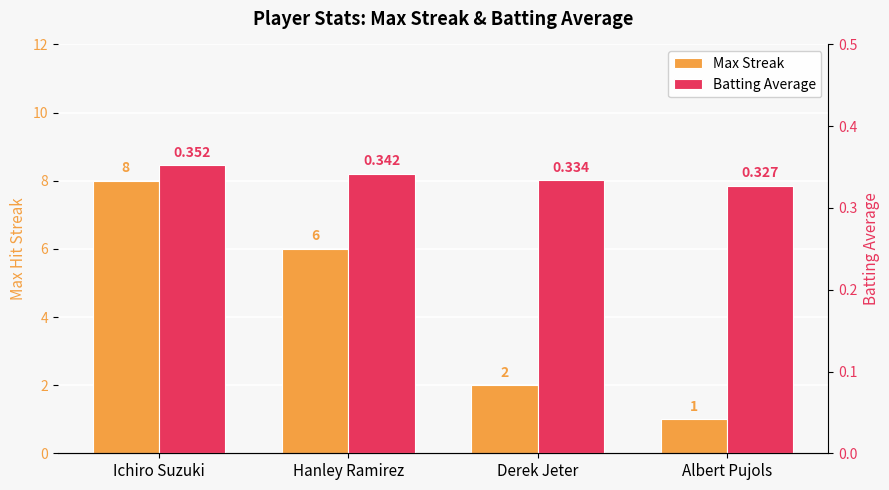

Which series has the largest total across all categories?

Max Streak